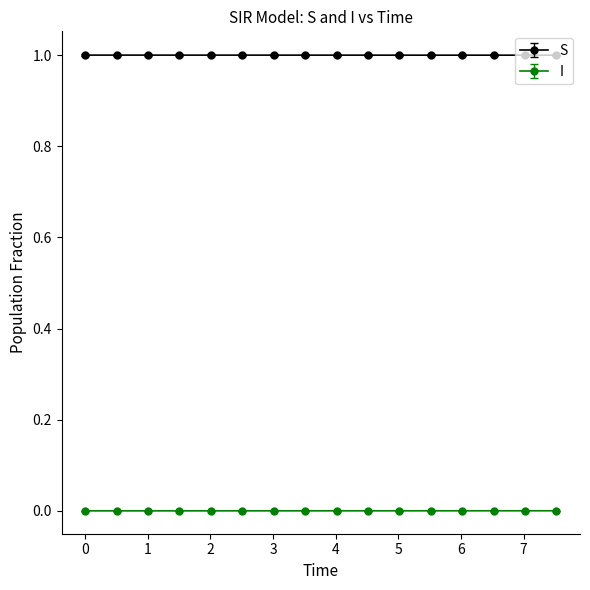

Which series has the largest total across all categories?

S